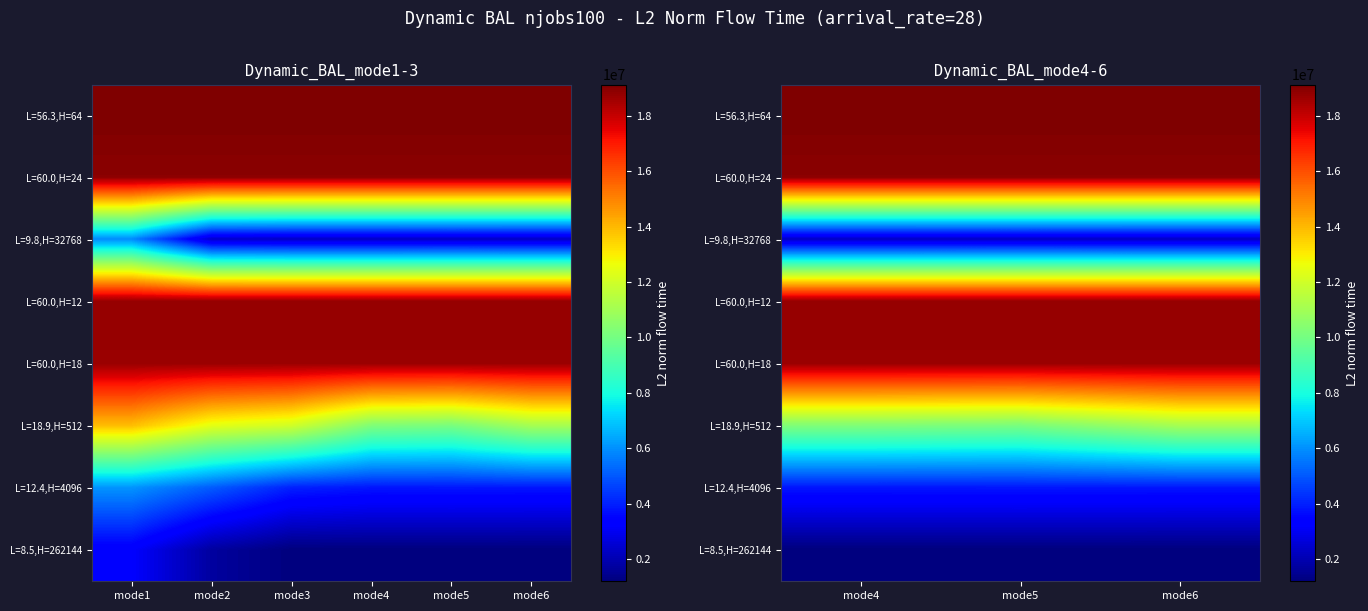

Is it true that L=12.4,H=4096 equals 3823419.7 at mode4?

True